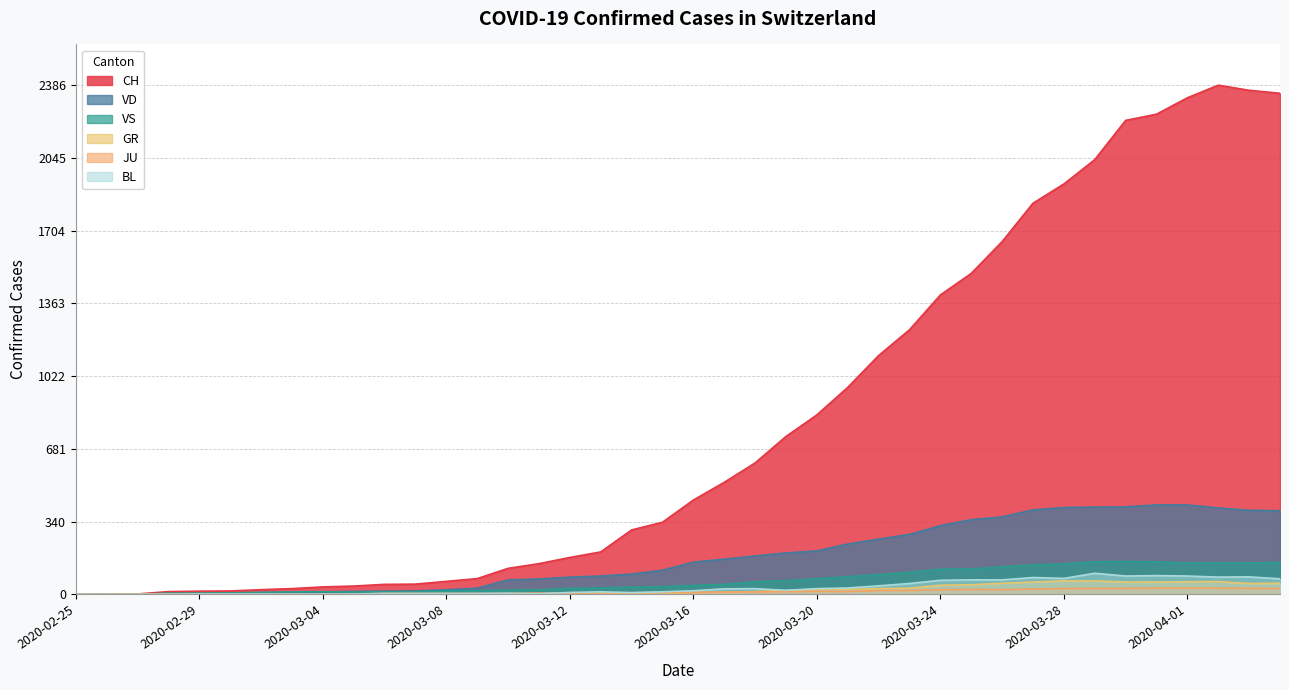

Reading right to left, list all the values displayed in this chart.

CH: 2020-04-04=2348	2020-04-03=2362	2020-04-02=2386	2020-04-01=2327	2020-03-31=2250	2020-03-30=2221	2020-03-29=2037	2020-03-28=1923	2020-03-27=1833	2020-03-26=1653	2020-03-25=1504	2020-03-24=1403	2020-03-23=1240	2020-03-22=1119	2020-03-21=970	2020-03-20=841	2020-03-19=740	2020-03-18=616	2020-03-17=525	2020-03-16=442	2020-03-15=338	2020-03-14=302	2020-03-13=199	2020-03-12=173	2020-03-11=144	2020-03-10=122	2020-03-09=74	2020-03-08=61	2020-03-07=48	2020-03-06=47	2020-03-05=39	2020-03-04=35	2020-03-03=27	2020-03-02=22	2020-03-01=16	2020-02-29=15	2020-02-28=13	2020-02-27=2	2020-02-26=1	2020-02-25=0
VD: 2020-04-04=392	2020-04-03=394	2020-04-02=405	2020-04-01=419	2020-03-31=419	2020-03-30=410	2020-03-29=409	2020-03-28=407	2020-03-27=396	2020-03-26=363	2020-03-25=350	2020-03-24=322	2020-03-23=281	2020-03-22=259	2020-03-21=236	2020-03-20=204	2020-03-19=194	2020-03-18=180	2020-03-17=165	2020-03-16=151	2020-03-15=113	2020-03-14=95	2020-03-13=86	2020-03-12=81	2020-03-11=72	2020-03-10=68	2020-03-09=29	2020-03-08=22	2020-03-07=16	2020-03-06=15	2020-03-05=14	2020-03-04=11	2020-03-03=8	2020-03-02=6	2020-03-01=4	2020-02-29=4	2020-02-28=4	2020-02-27=0	2020-02-26=0	2020-02-25=0
VS: 2020-04-04=150	2020-04-03=147	2020-04-02=147	2020-04-01=147	2020-03-31=153	2020-03-30=154	2020-03-29=153	2020-03-28=143	2020-03-27=138	2020-03-26=129	2020-03-25=119	2020-03-24=118	2020-03-23=104	2020-03-22=92	2020-03-21=83	2020-03-20=73	2020-03-19=64	2020-03-18=59	2020-03-17=47	2020-03-16=42	2020-03-15=36	2020-03-14=34	2020-03-13=30	2020-03-12=28	2020-03-11=21	2020-03-10=20	2020-03-09=17	2020-03-08=16	2020-03-07=12	2020-03-06=12	2020-03-05=11	2020-03-04=13	2020-03-03=12	2020-03-02=10	2020-03-01=7	2020-02-29=6	2020-02-28=6	2020-02-27=0	2020-02-26=0	2020-02-25=0
GR: 2020-04-04=52	2020-04-03=51	2020-04-02=60	2020-04-01=59	2020-03-31=58	2020-03-30=58	2020-03-29=63	2020-03-28=63	2020-03-27=58	2020-03-26=52	2020-03-25=45	2020-03-24=43	2020-03-23=29	2020-03-22=27	2020-03-21=24	2020-03-20=24	2020-03-19=18	2020-03-18=13	2020-03-17=9	2020-03-16=9	2020-03-15=0	2020-03-14=6	2020-03-13=0	2020-03-12=0	2020-03-11=0	2020-03-10=0	2020-03-09=0	2020-03-08=0	2020-03-07=0	2020-03-06=0	2020-03-05=0	2020-03-04=0	2020-03-03=0	2020-03-02=0	2020-03-01=0	2020-02-29=0	2020-02-28=0	2020-02-27=0	2020-02-26=0	2020-02-25=0
JU: 2020-04-04=27	2020-04-03=28	2020-04-02=29	2020-04-01=29	2020-03-31=29	2020-03-30=28	2020-03-29=28	2020-03-28=27	2020-03-27=25	2020-03-26=22	2020-03-25=23	2020-03-24=22	2020-03-23=18	2020-03-22=18	2020-03-21=13	2020-03-20=14	2020-03-19=12	2020-03-18=11	2020-03-17=11	2020-03-16=9	2020-03-15=9	2020-03-14=8	2020-03-13=8	2020-03-12=6	2020-03-11=6	2020-03-10=5	2020-03-09=5	2020-03-08=5	2020-03-07=5	2020-03-06=5	2020-03-05=2	2020-03-04=1	2020-03-03=1	2020-03-02=1	2020-03-01=1	2020-02-29=1	2020-02-28=1	2020-02-27=1	2020-02-26=0	2020-02-25=0
BL: 2020-04-04=73	2020-04-03=82	2020-04-02=81	2020-04-01=86	2020-03-31=88	2020-03-30=86	2020-03-29=99	2020-03-28=75	2020-03-27=79	2020-03-26=68	2020-03-25=68	2020-03-24=66	2020-03-23=51	2020-03-22=40	2020-03-21=30	2020-03-20=27	2020-03-19=19	2020-03-18=27	2020-03-17=26	2020-03-16=17	2020-03-15=12	2020-03-14=8	2020-03-13=12	2020-03-12=9	2020-03-11=3	2020-03-10=5	2020-03-09=4	2020-03-08=4	2020-03-07=4	2020-03-06=4	2020-03-05=1	2020-03-04=1	2020-03-03=1	2020-03-02=1	2020-03-01=1	2020-02-29=1	2020-02-28=0	2020-02-27=0	2020-02-26=0	2020-02-25=0